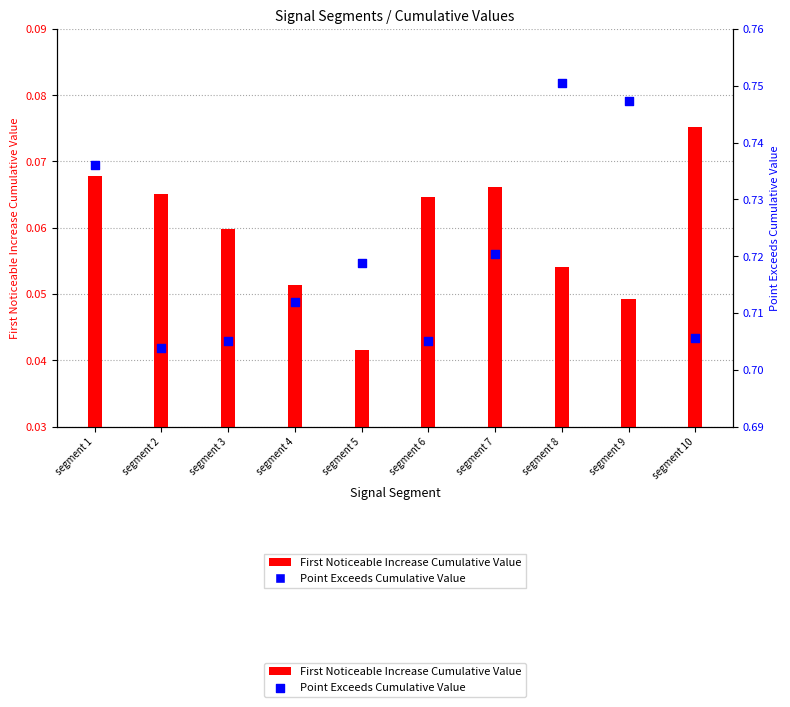

What are all the series names shown in the legend?

First_Noticeable_Increase_Cumulative_Value, Point_Exceeds_Cumulative_Value